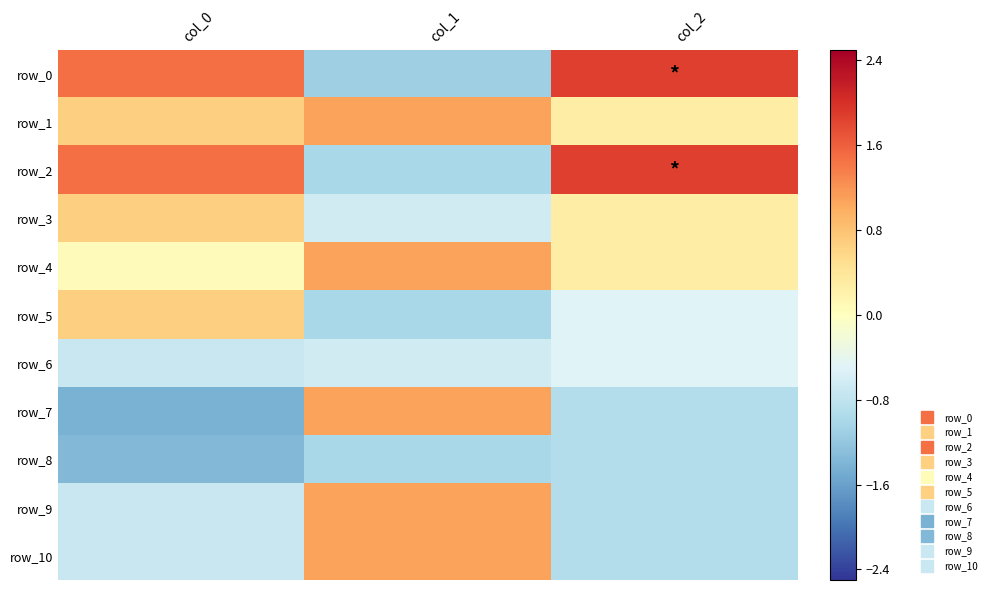

What is the sum of all row_8 values?

-3.3